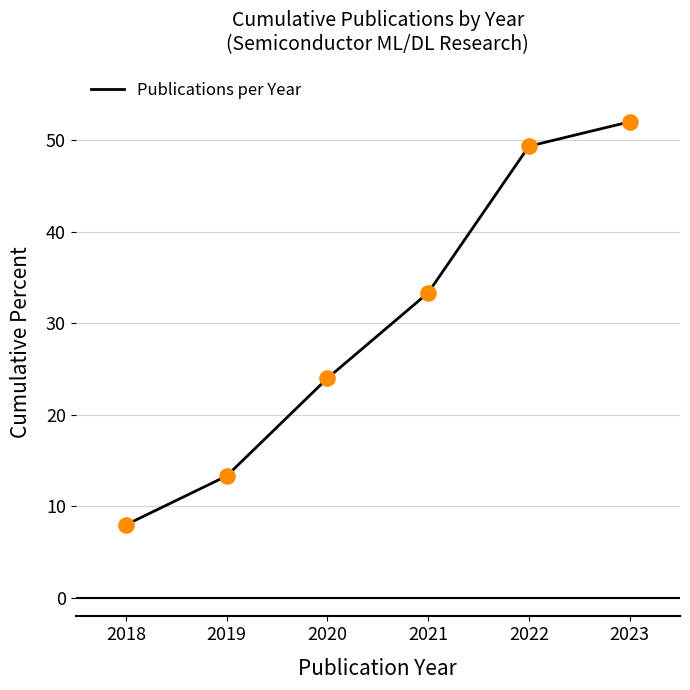

What is the ratio of the value at 2021 to the value at 2019?

2.5